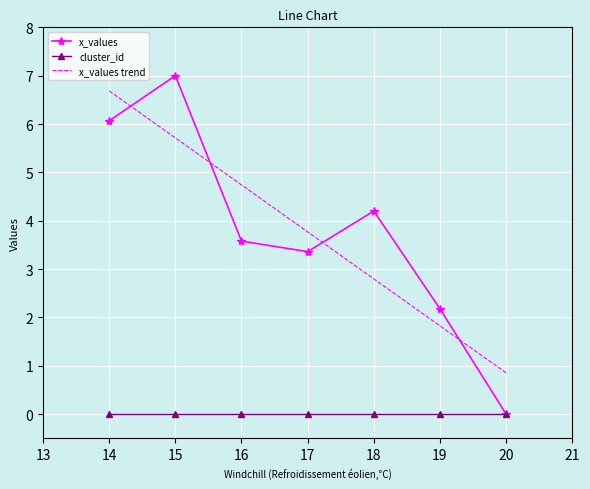

In x_values, how many points are higher than both neighbors (excluding endpoints)?

2